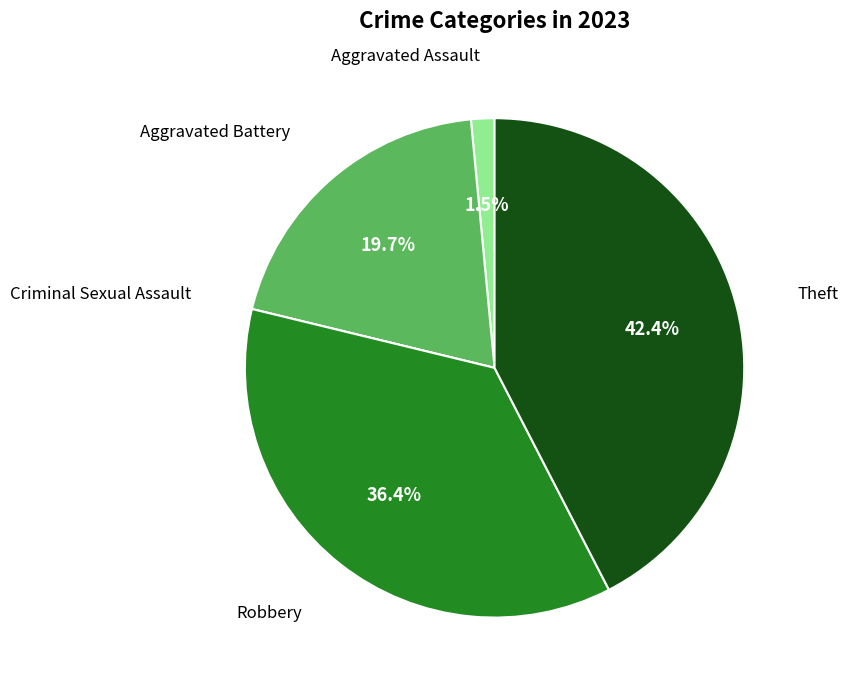

Is there any slice that represents more than half of the pie?

No